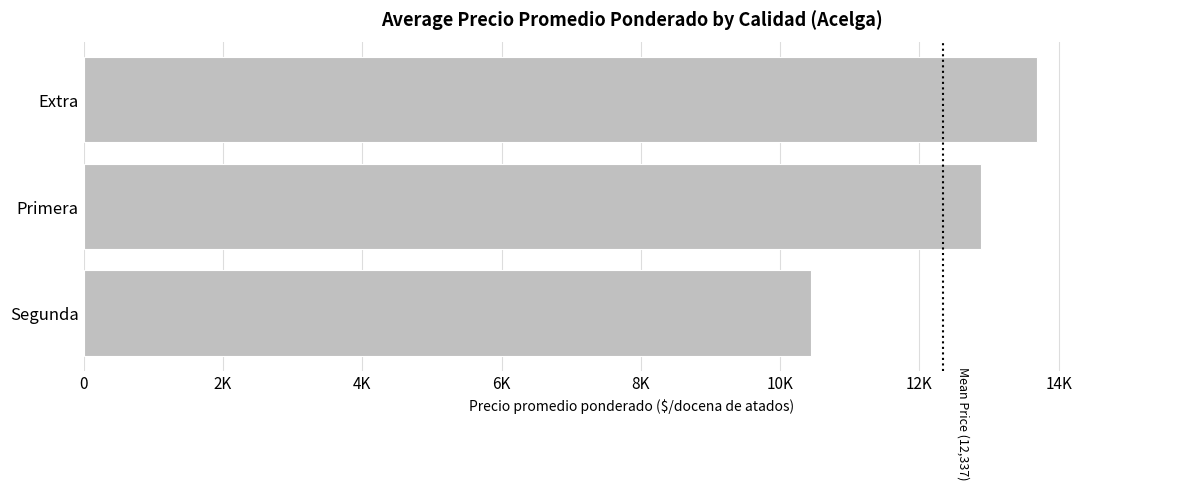

List the labels in order of value, smallest first.

Segunda, Primera, Extra